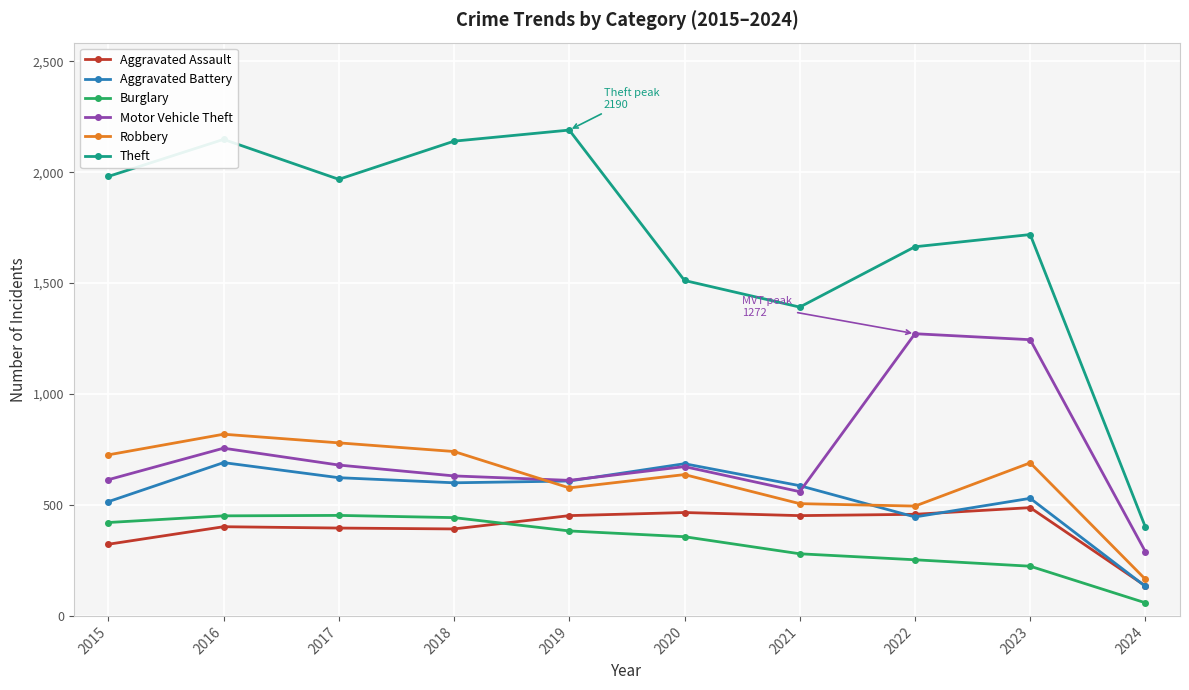

In Theft, how many points are lower than both neighbors (excluding endpoints)?

2